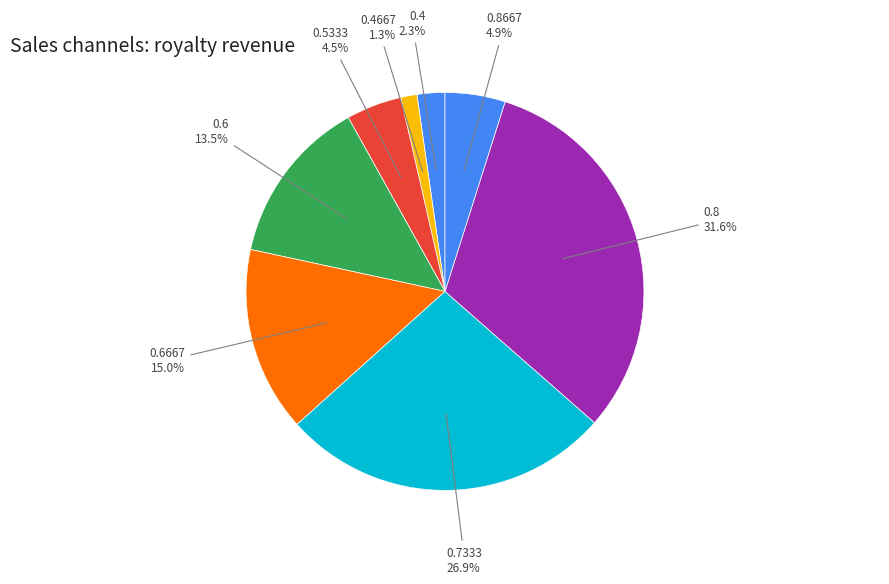

Is there a majority slice in this chart?

No